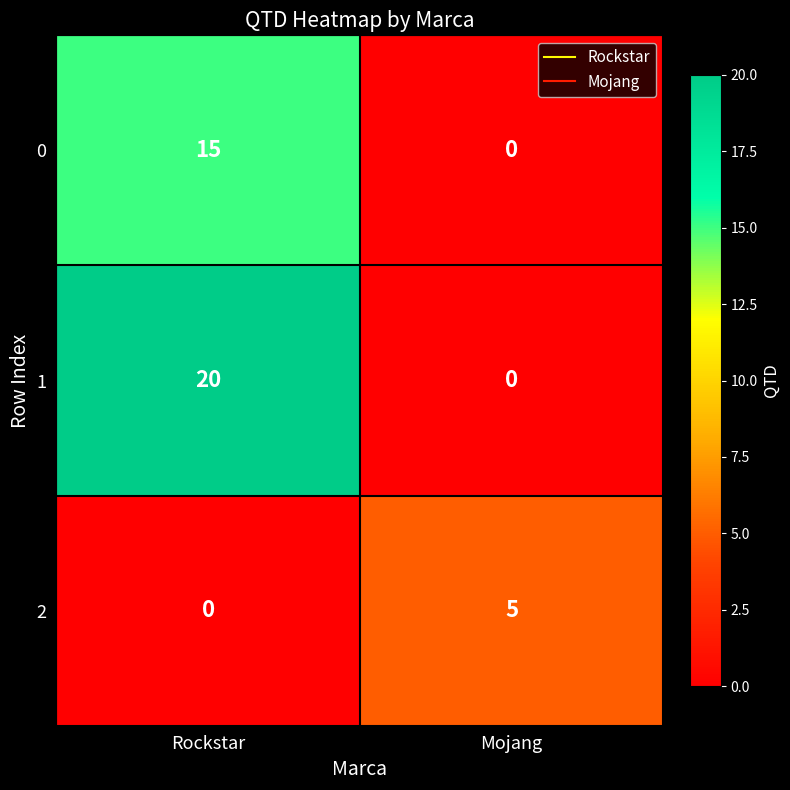

Which category has the highest value across all series?

Rockstar